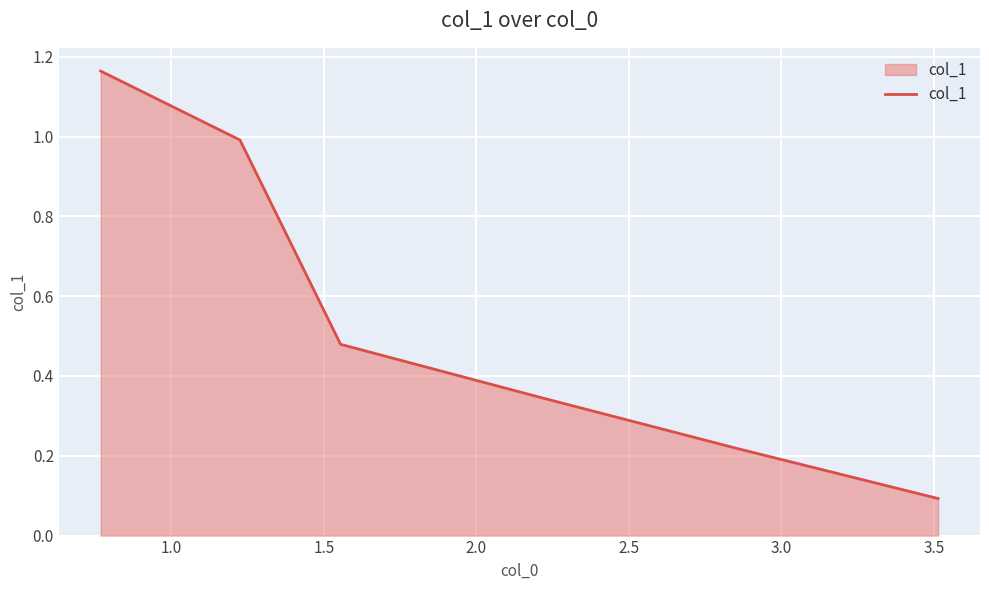

What is the difference between the second highest and second lowest values?

0.8